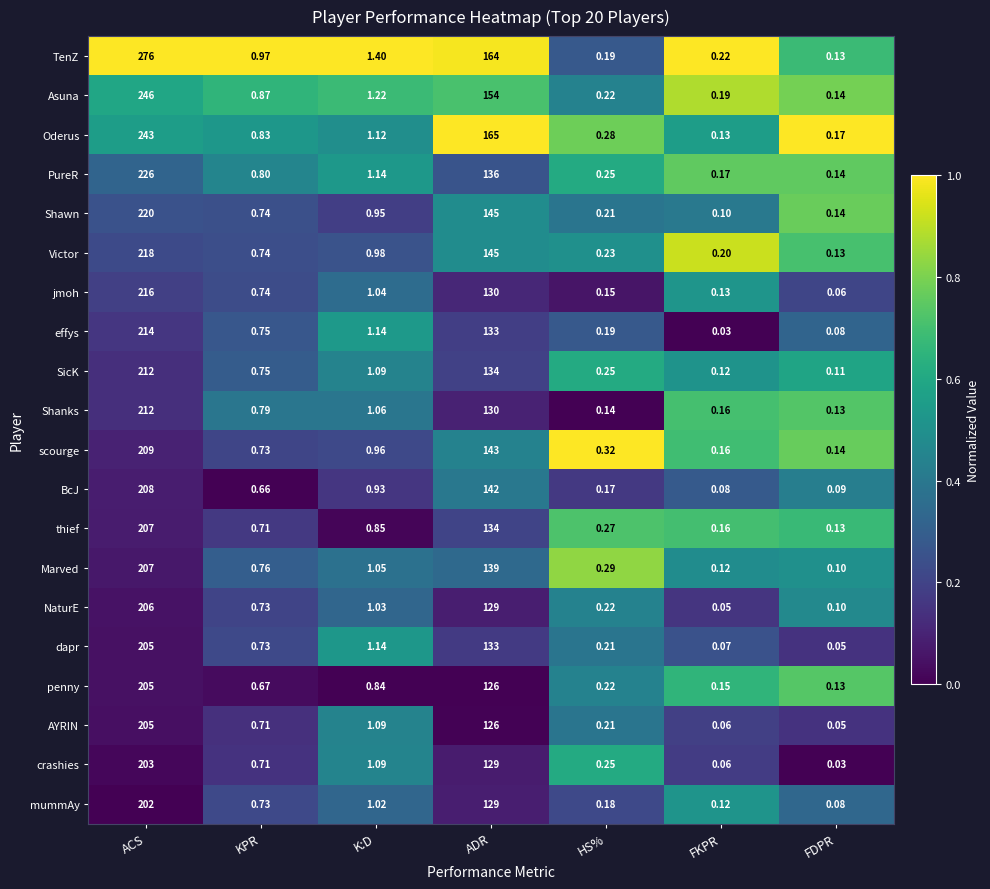

List the labels in order of NaturE value, largest first.

ACS, ADR, K:D, KPR, HS%, FDPR, FKPR